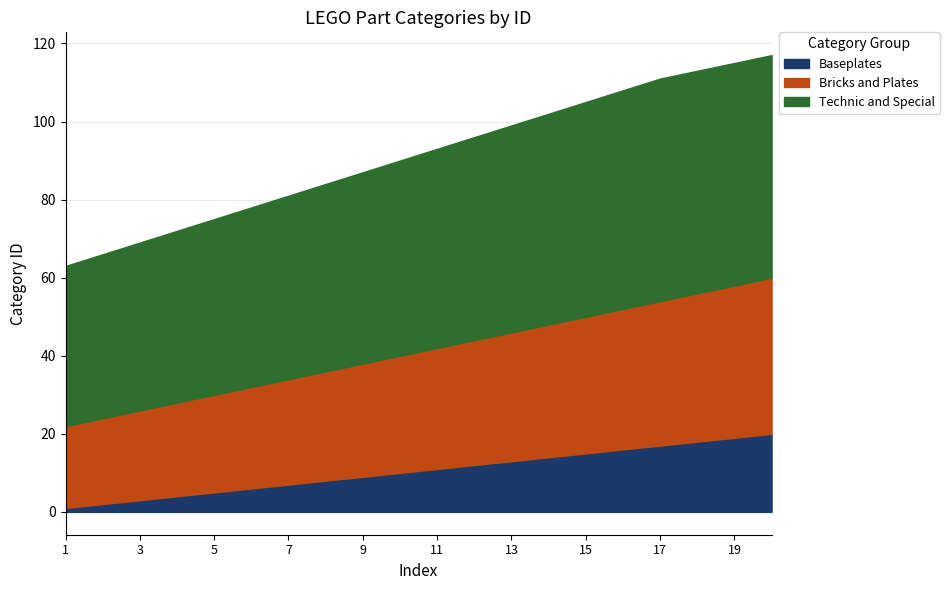

Between 4 and 2, which is larger?

4